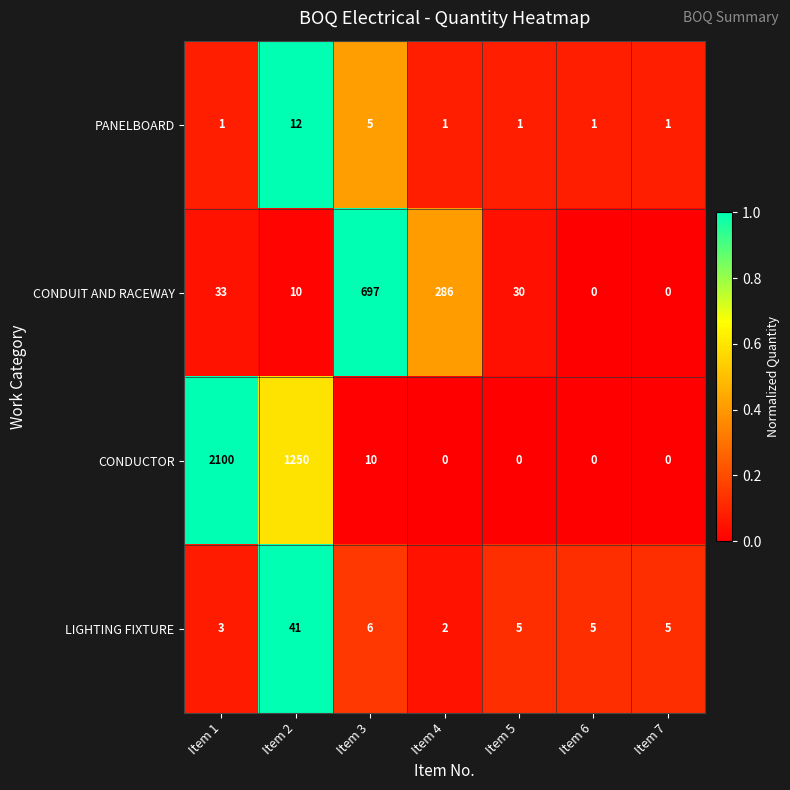

What is the greatest value displayed?

2100